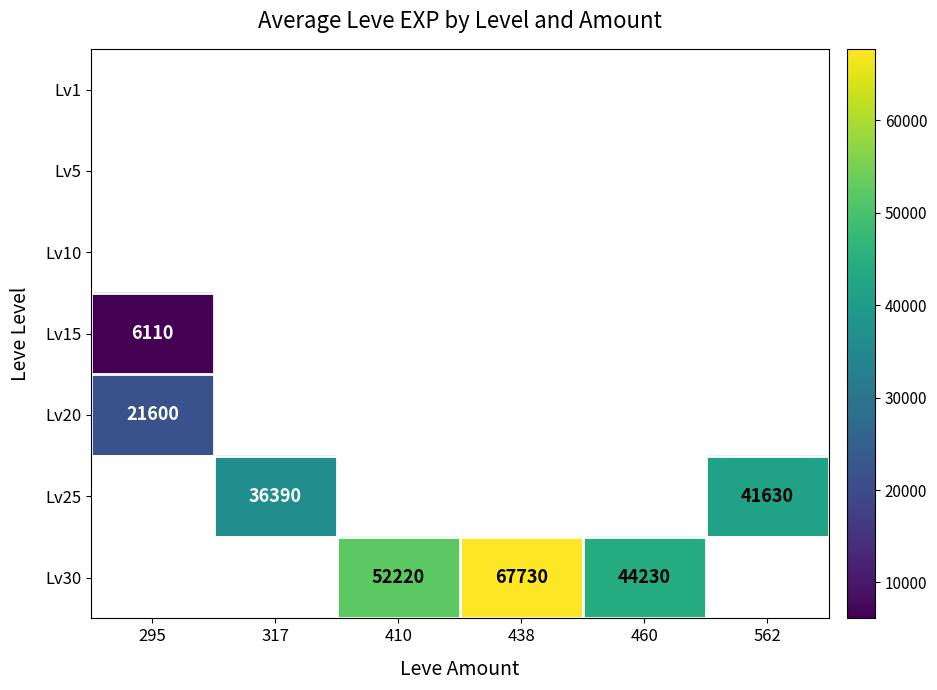

The value of Lv25 at 317 is 13012. True or false?

False